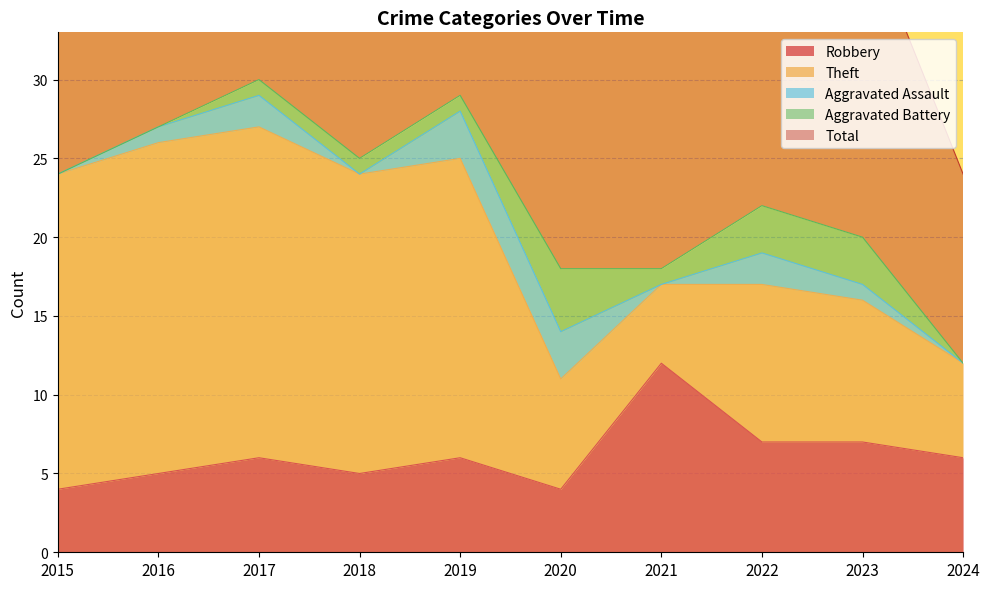

The Total series shows 18 at 2020. True or false?

True